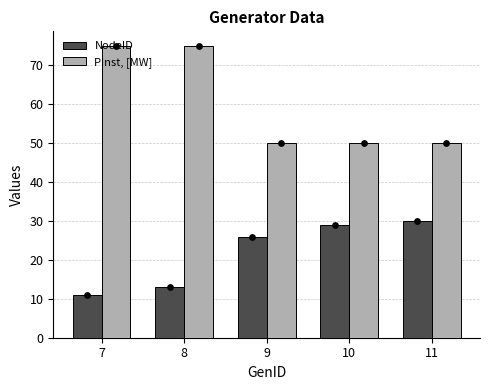

Which series has the largest total across all categories?

Pinst, [MW]